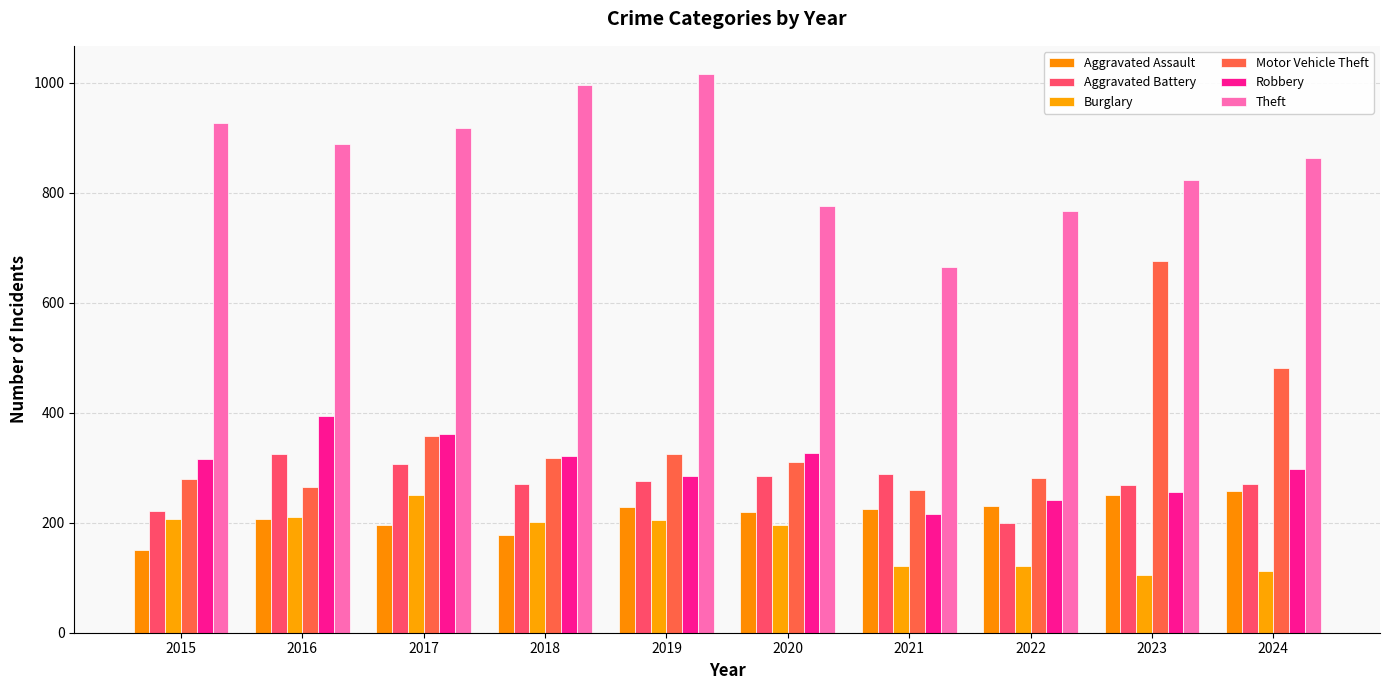

What is the highest value of the Aggravated Battery series?

325